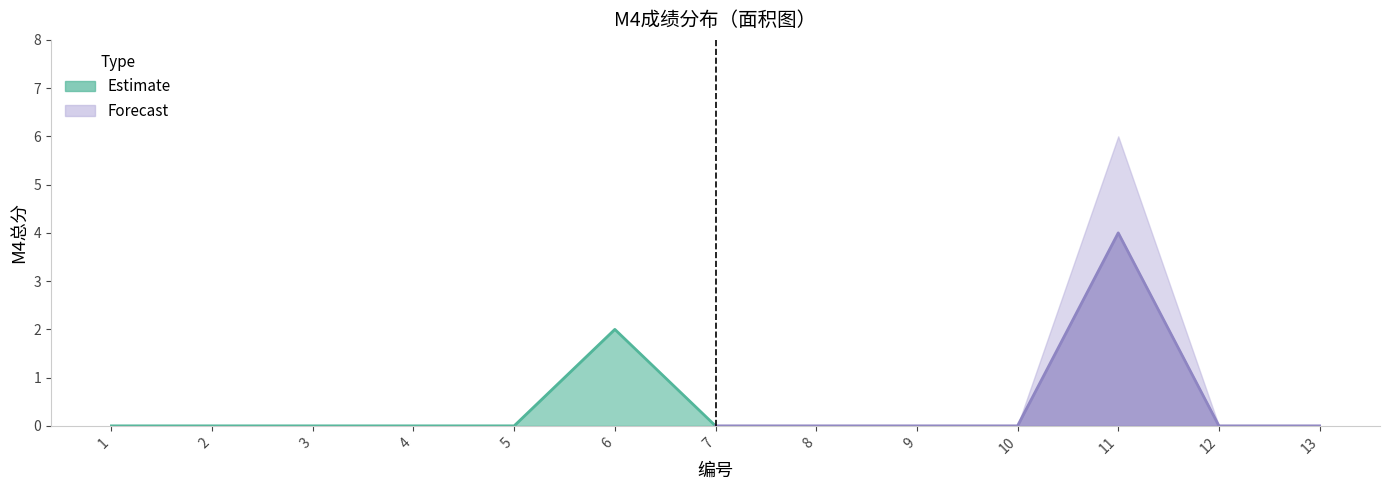

The value of M4总分_upper at 10 is 3. True or false?

False